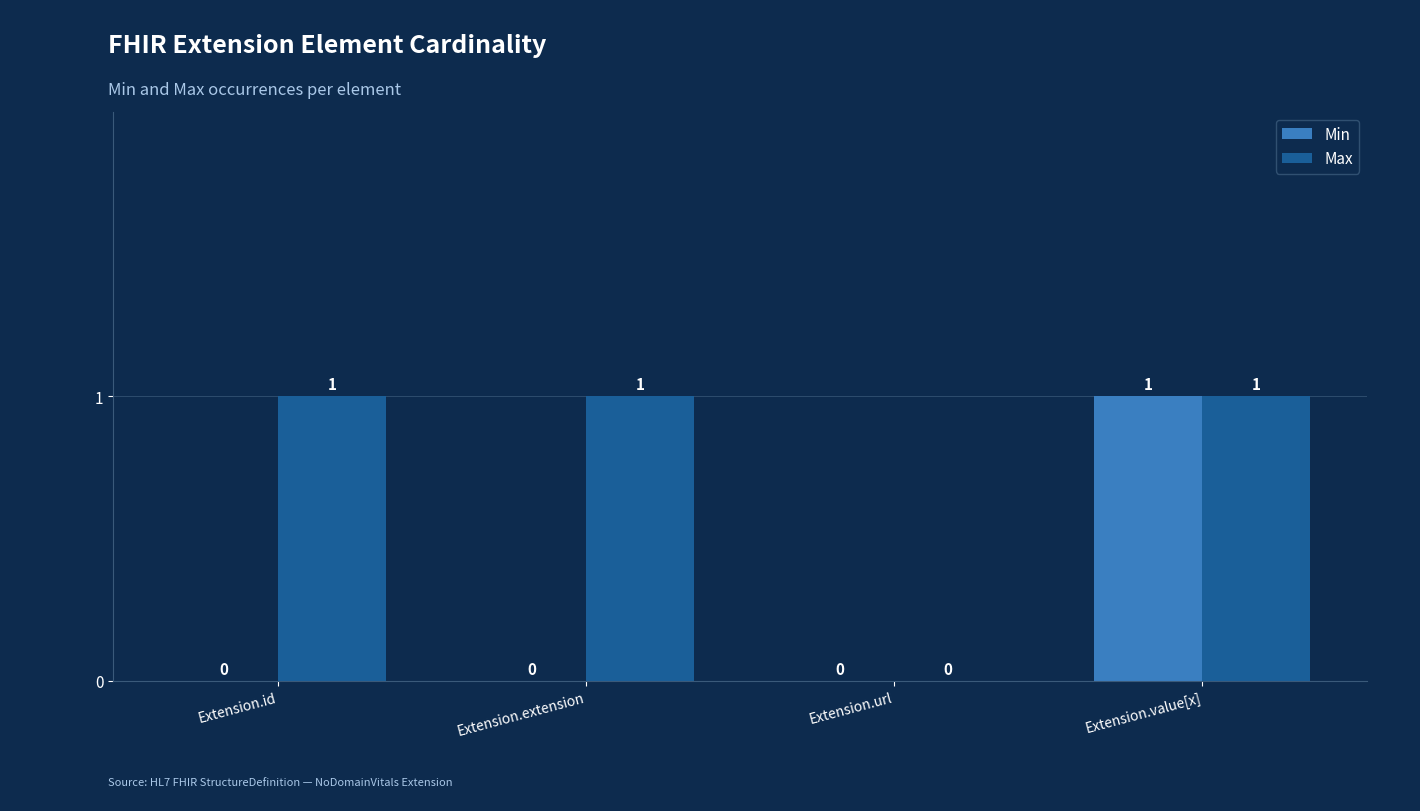

At which category is the sum across all series the highest?

Extension.value[x]